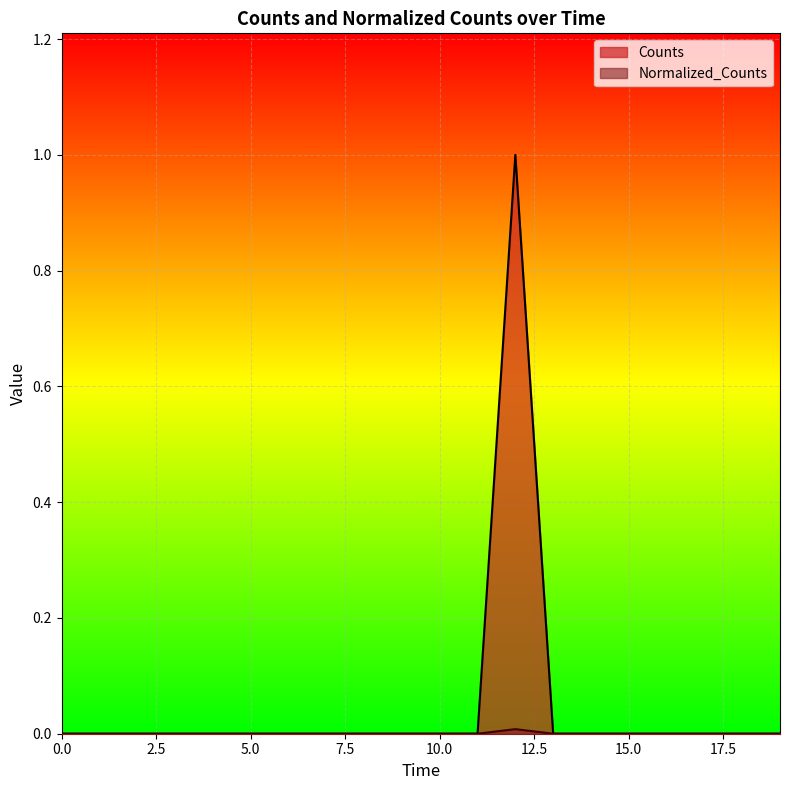

How many lines are shown in the chart?

2